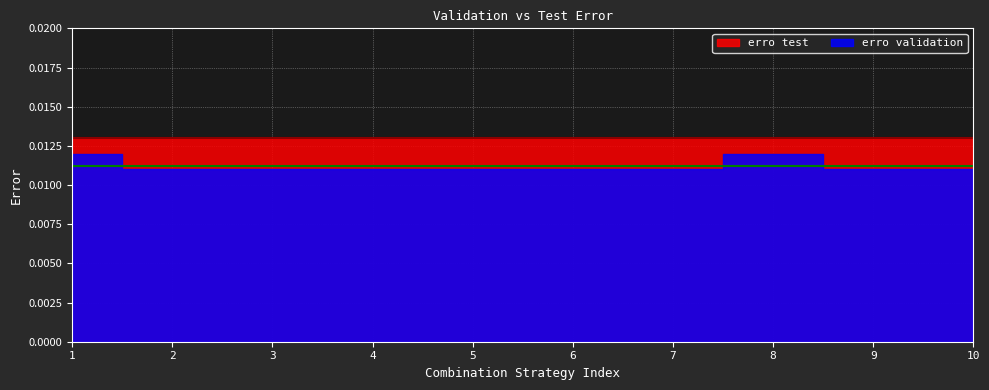

At which category is the sum across all series the highest?

1